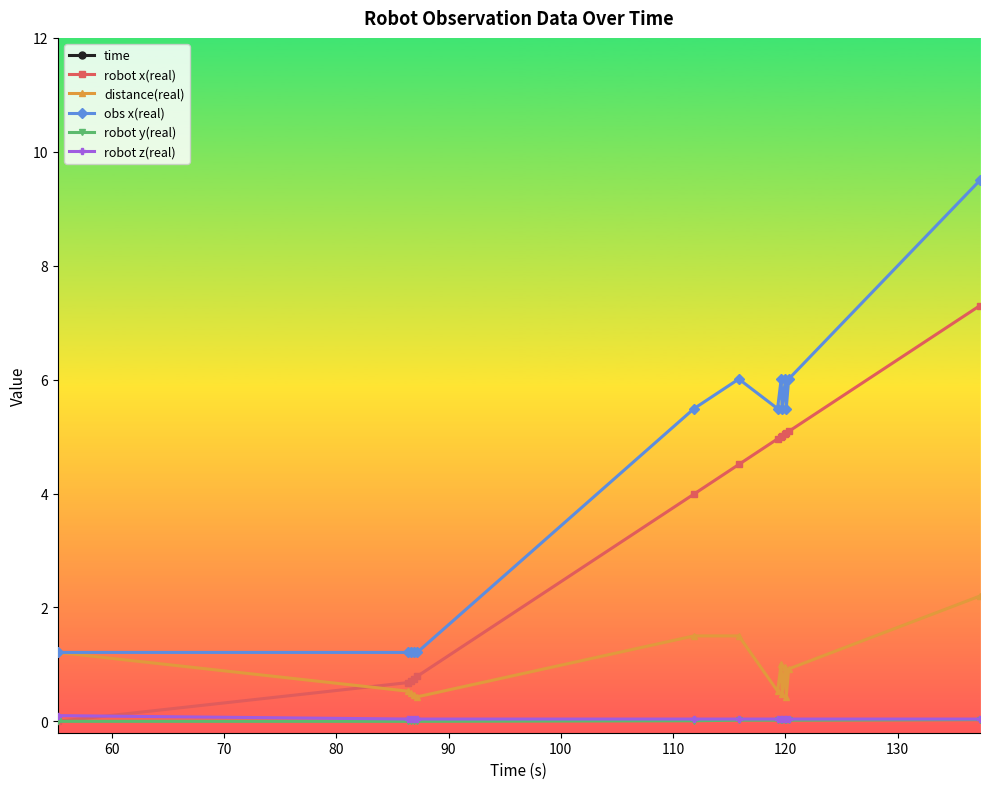

True or false: robot y(real) and obs x(real) intersect in this chart.

False